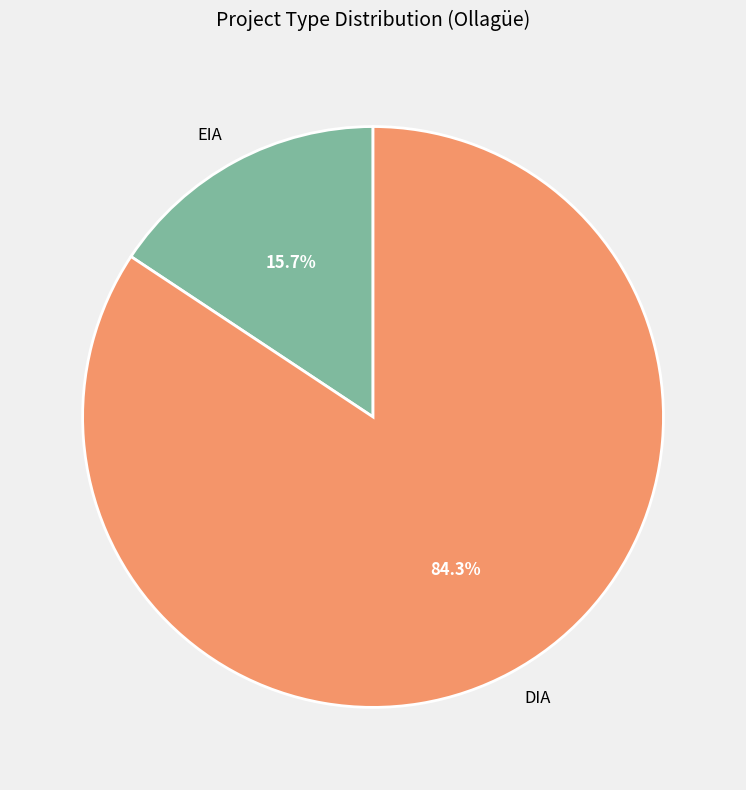

Which has a higher value, EIA or DIA?

DIA